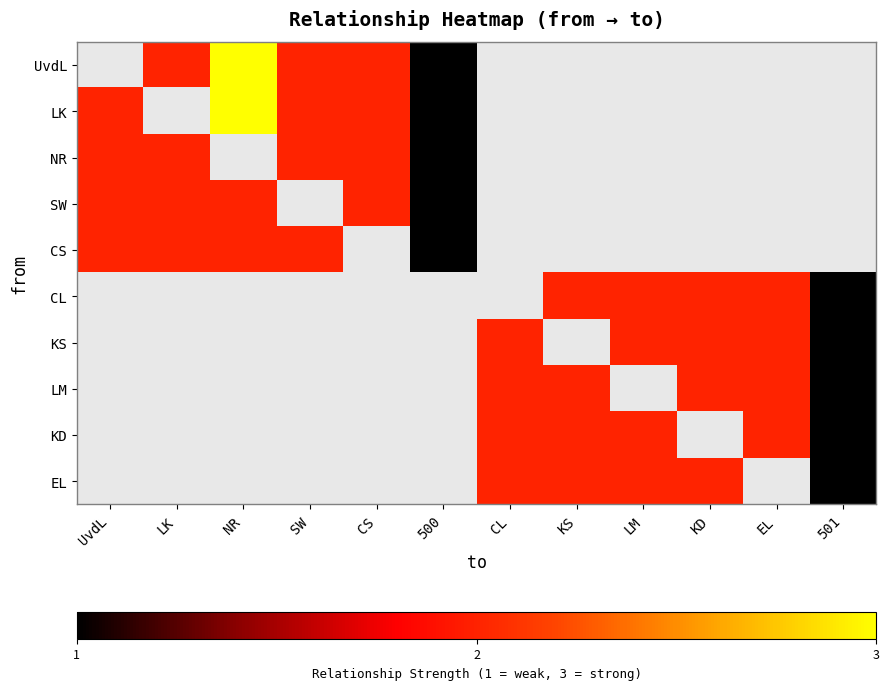

Which label corresponds to the smallest value in the chart?

500